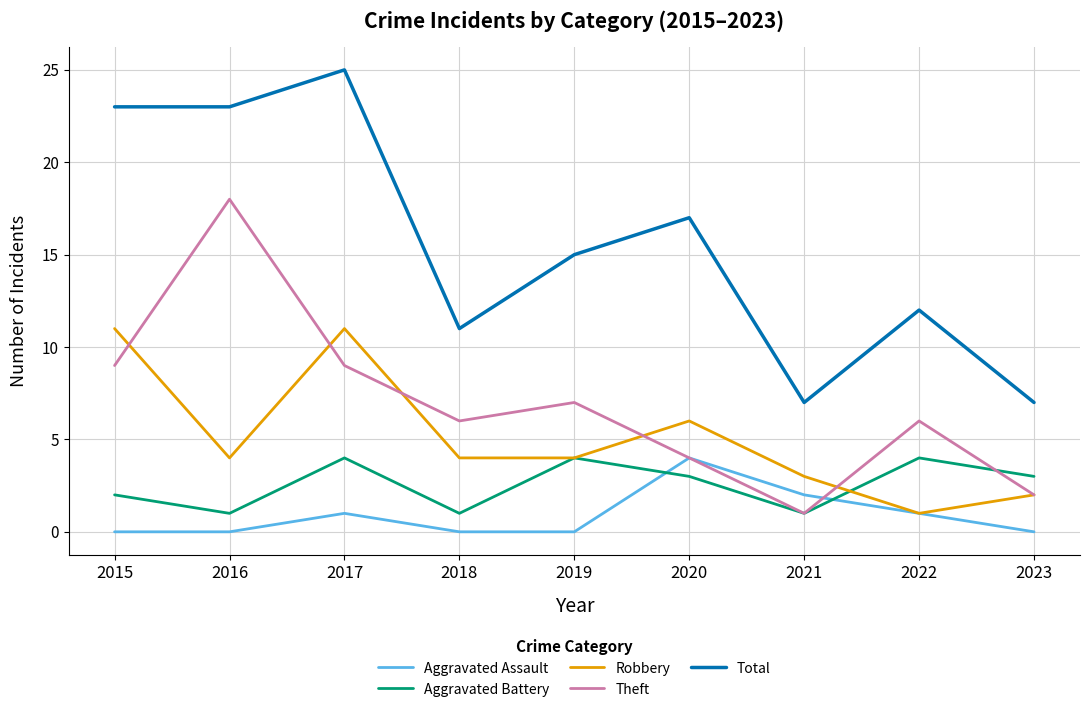

What is the difference between the second highest and second lowest values in the Aggravated Battery series?

3